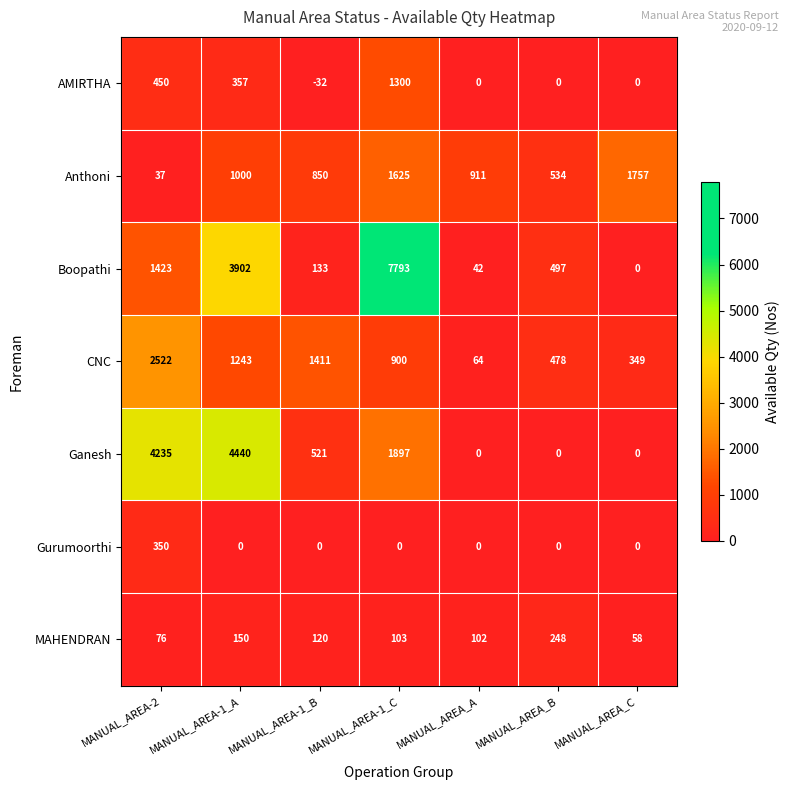

How many data points does each series have?

7